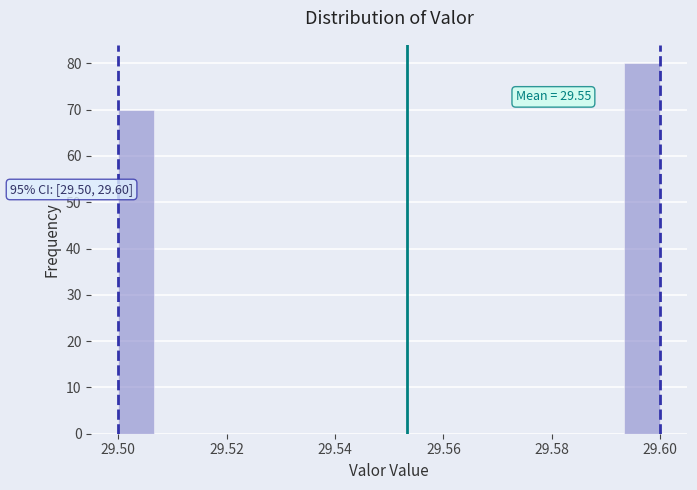

Read against the x-axis, roughly where is the centre of the tallest bar?

29.596